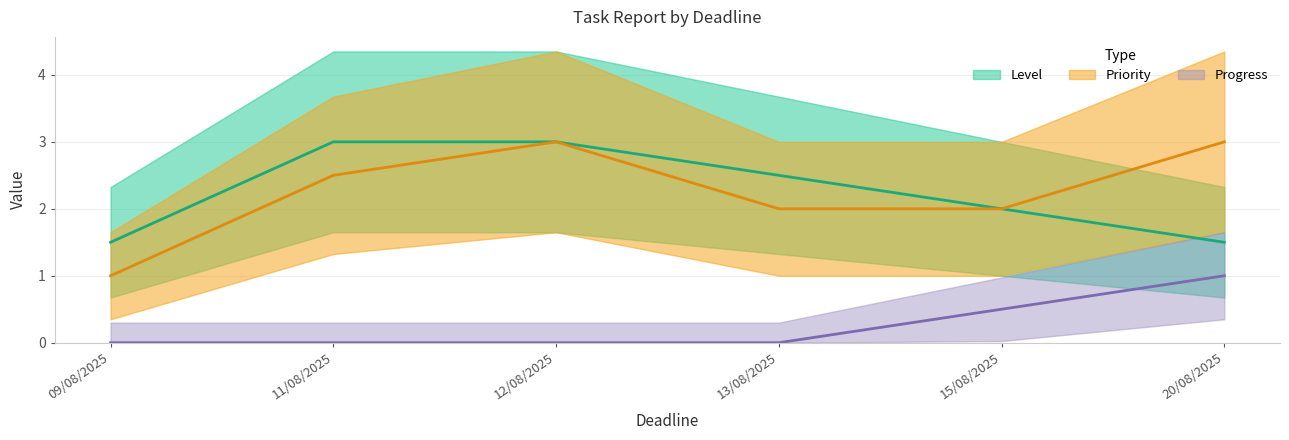

What is the sum of all Level values?

14